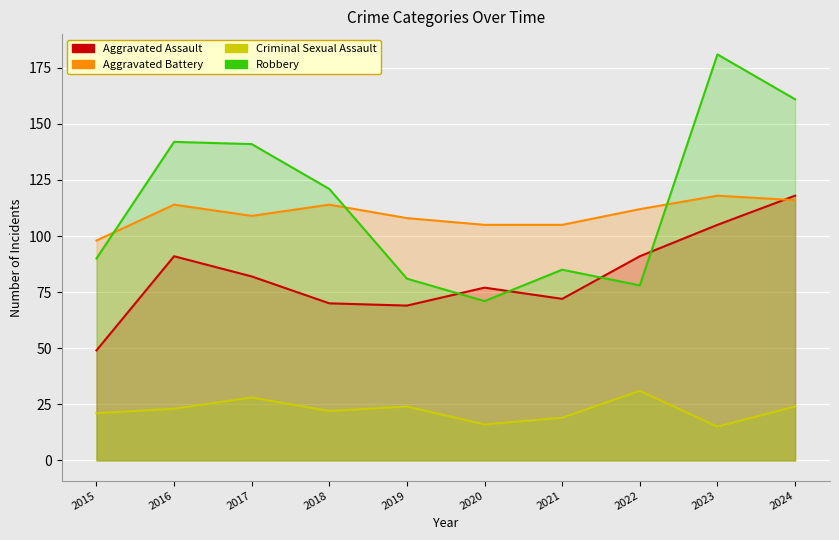

What is the difference between the highest and lowest values at 2018?

99